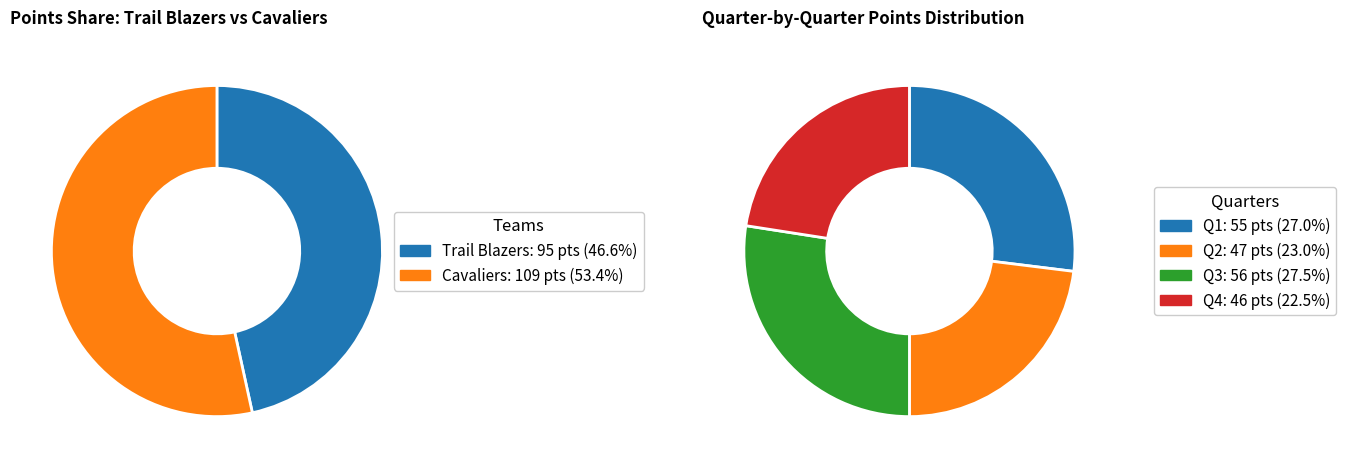

Count the number of slices in the pie.

4